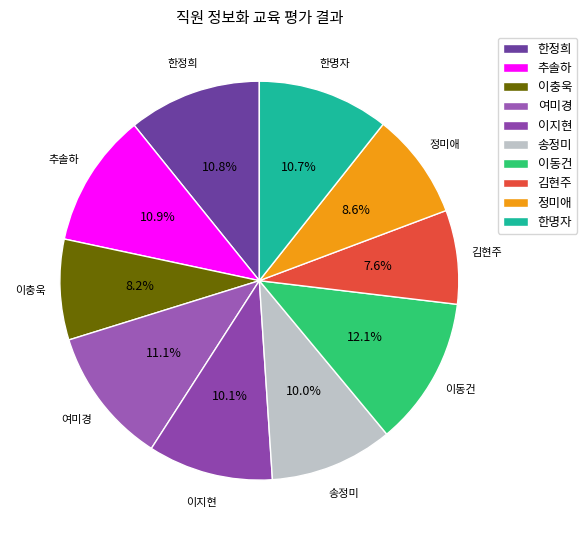

What percentage is the 이충욱 slice, to the nearest percent?

8%